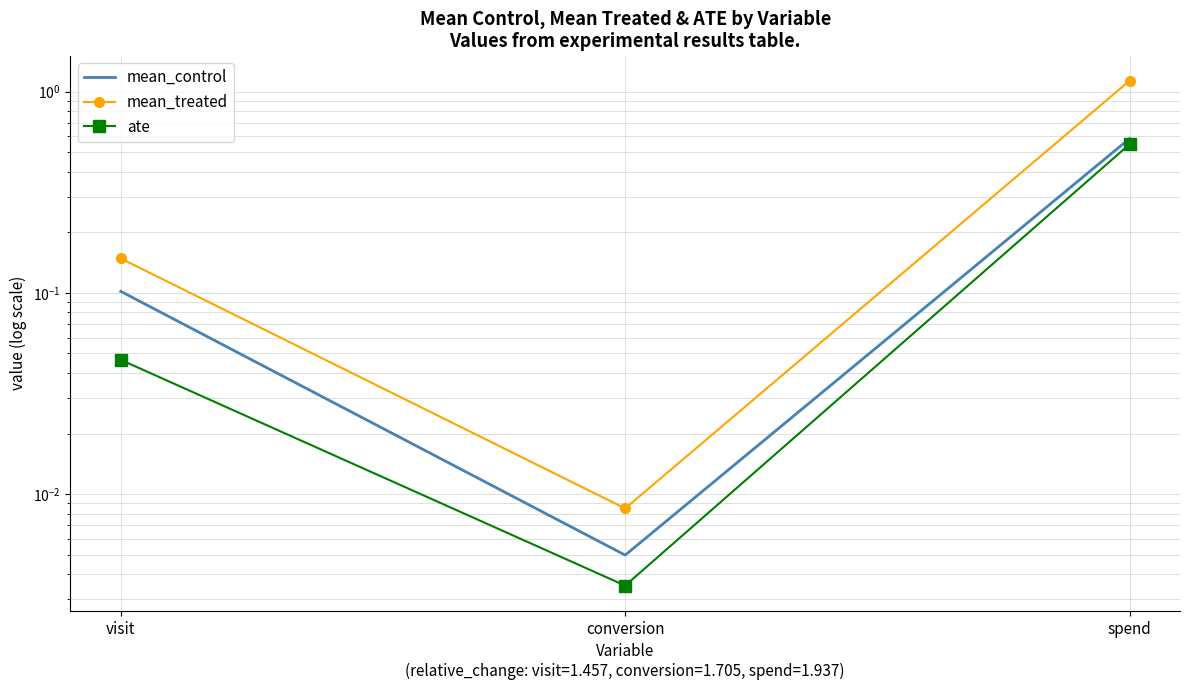

Is it true that mean_control equals 0.2 at visit?

False